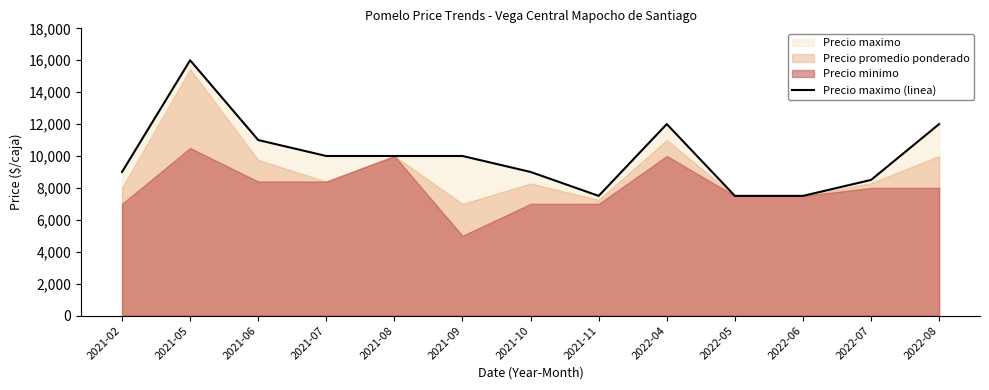

The chart shows a value of 14723 at 2021-02. True or false?

False